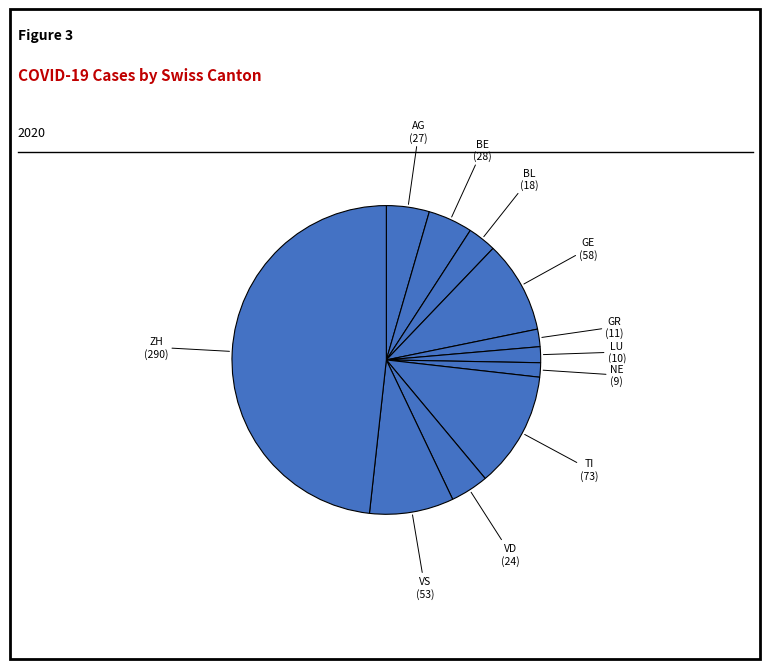

Rank the categories by value from lowest to highest.

NE, LU, GR, BL, VD, AG, BE, VS, GE, TI, ZH